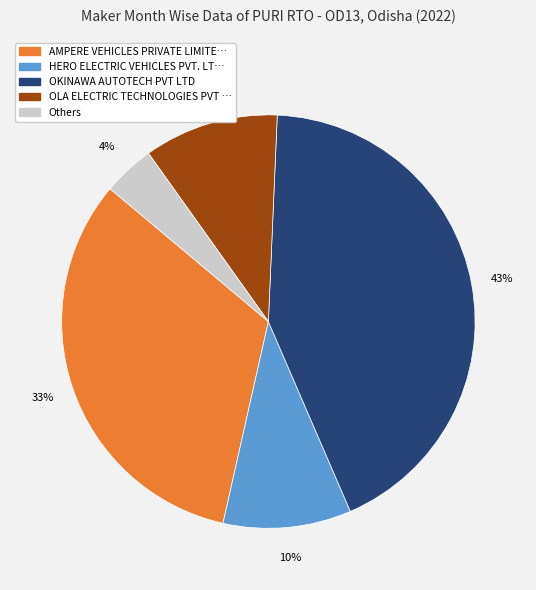

To the nearest percent, what is the average slice percentage?

20%